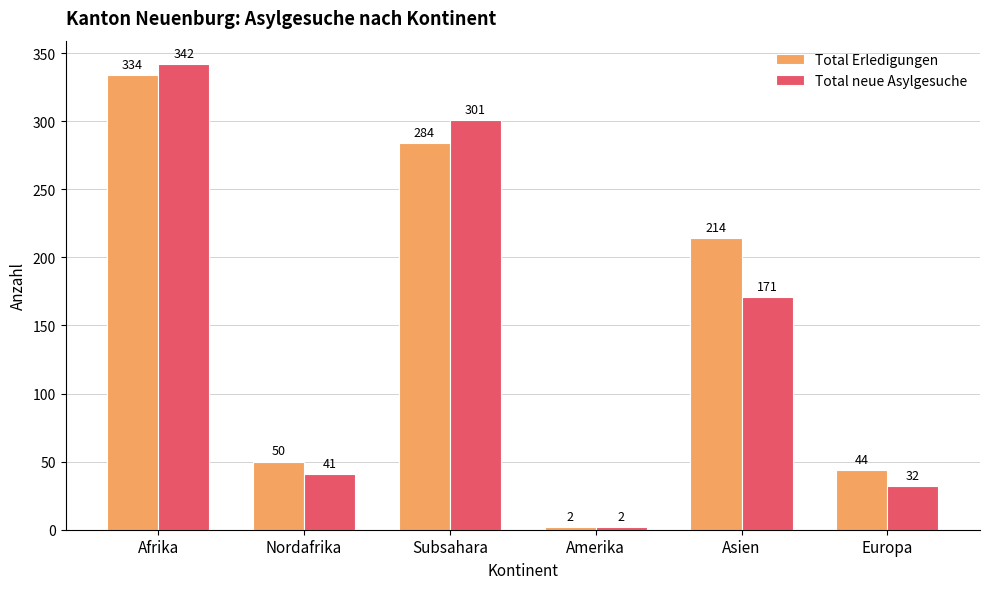

What is the value of the Total Erledigungen bar at the 5th from the left?

214